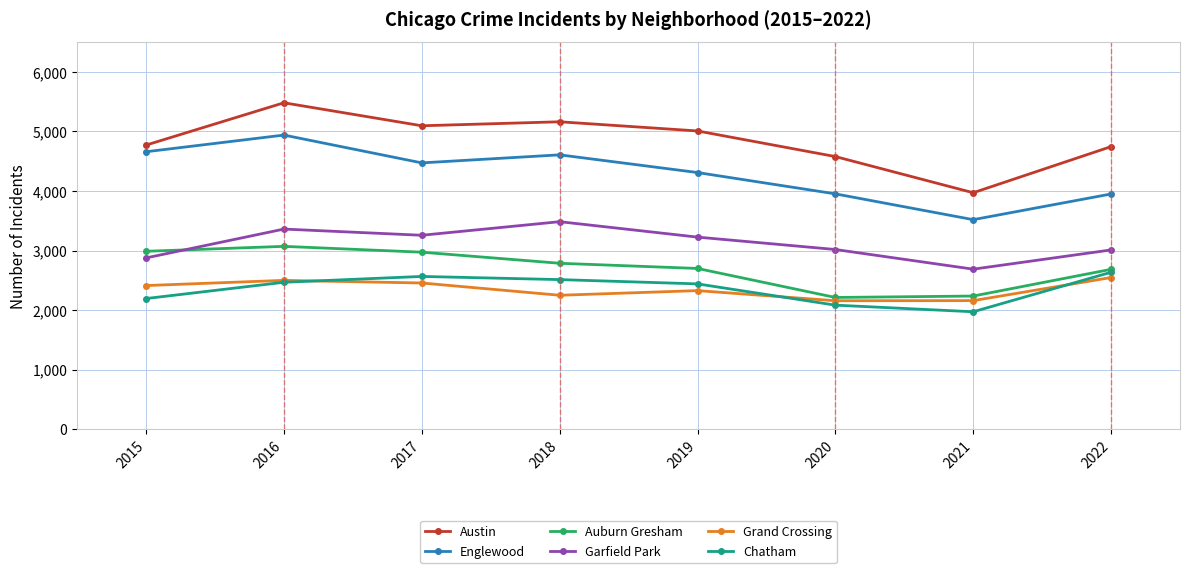

At which label is Englewood closest to 4229?

2019